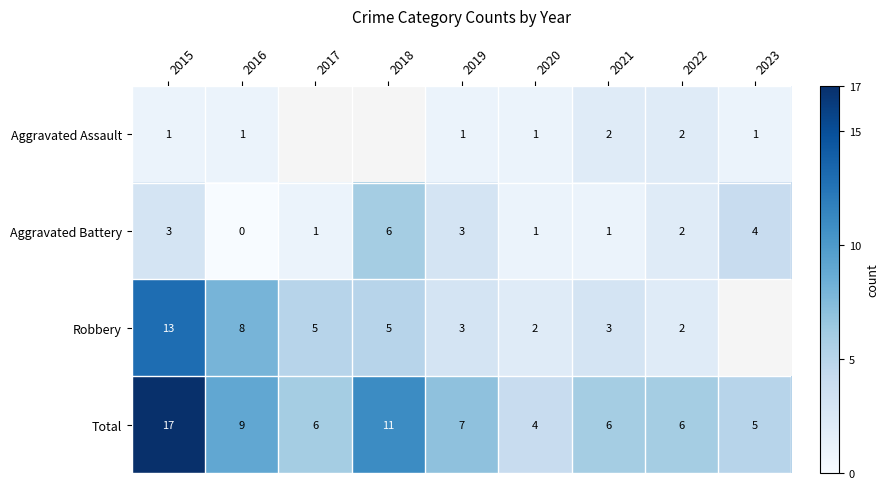

Which series changed the most between 2016 and 2020?

Robbery